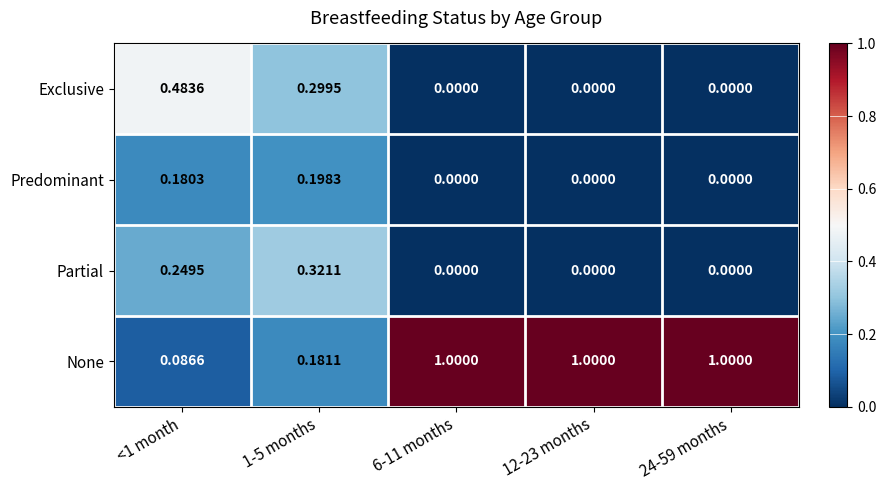

Count the number of data series in this chart.

4